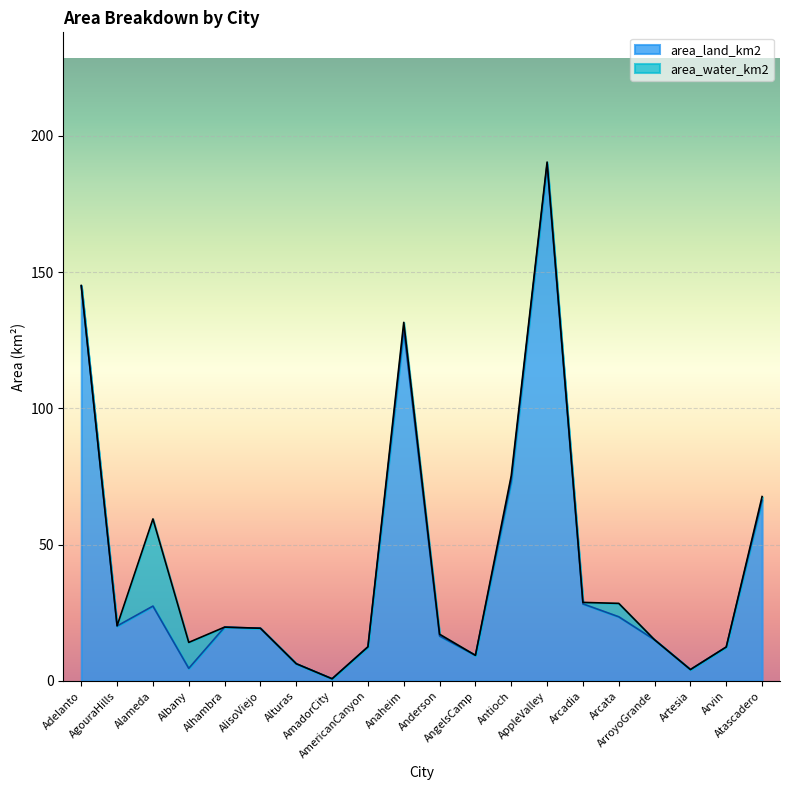

What position from the left is ArroyoGrande?

17